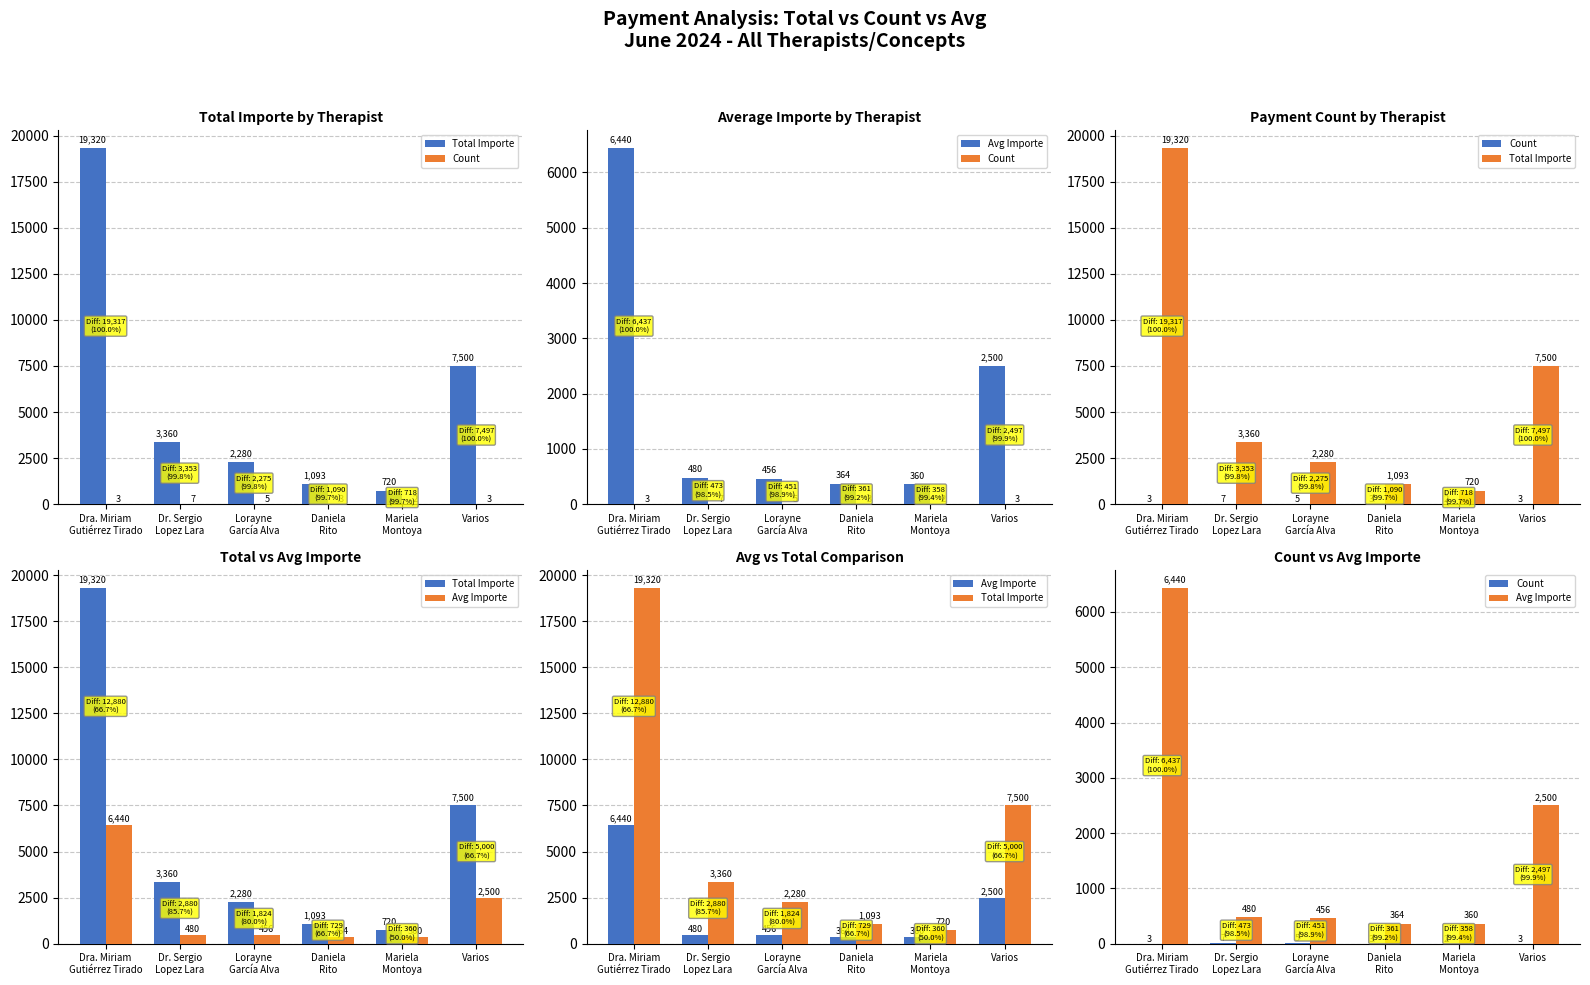

Count the number of data series in this chart.

3